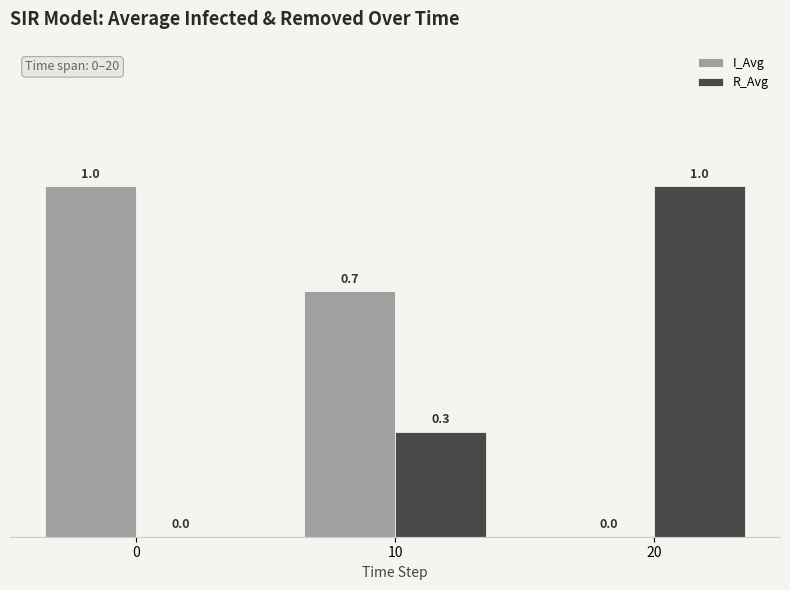

Are the bars grouped side by side (vs. stacked)?

Yes